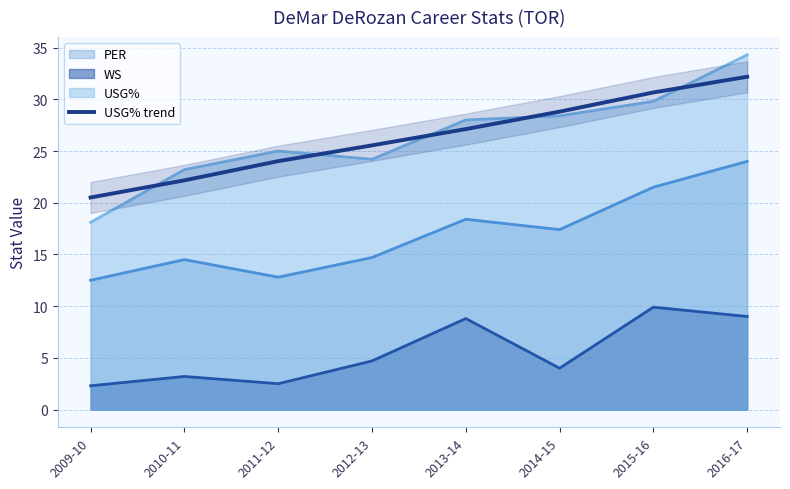

Which has a higher value, 2013-14 or 2011-12?

2013-14